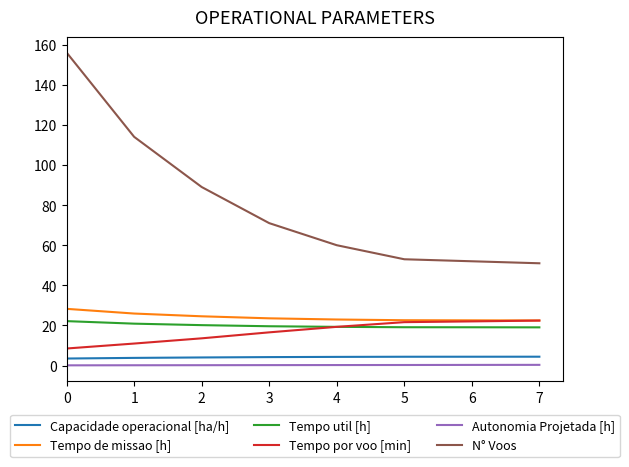

The Tempo por voo [min] series shows 29.8 at 4. True or false?

False